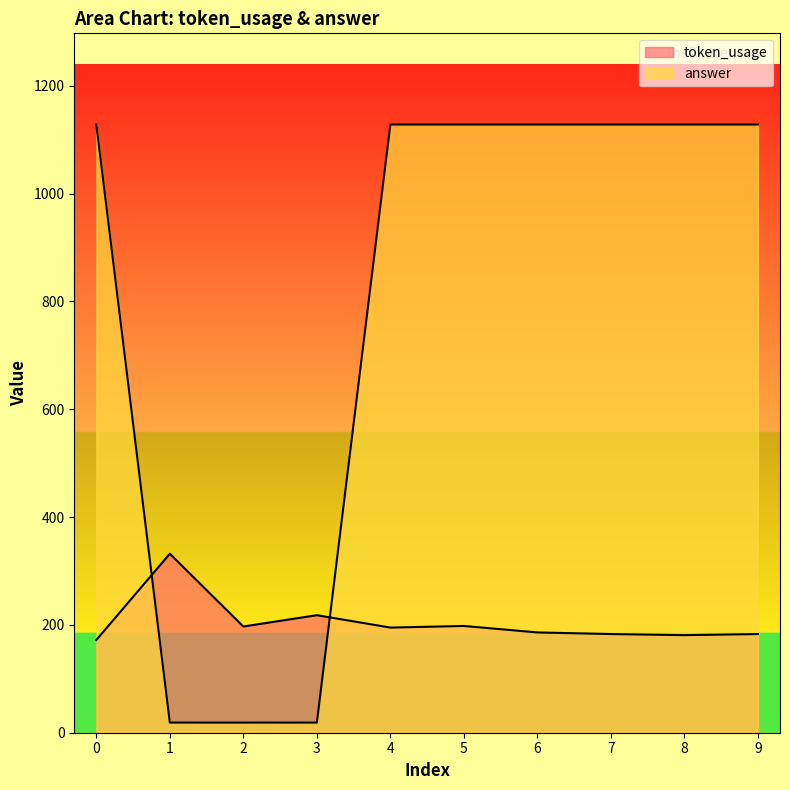

Is the value of answer at 6 greater than the value of token_usage at 7?

Yes